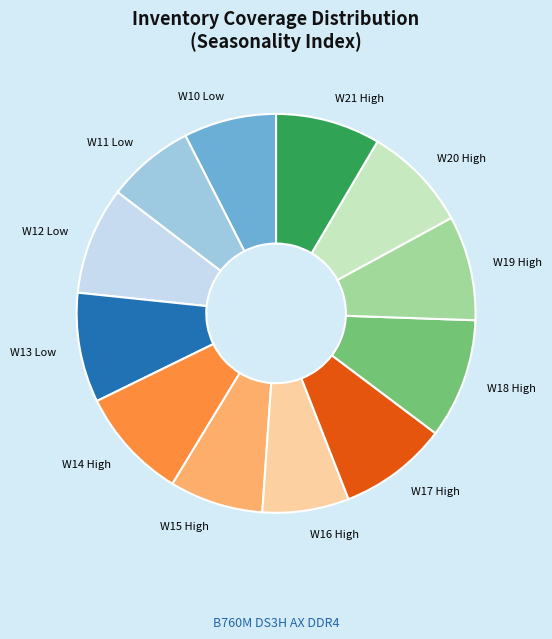

Count the number of slices in the pie.

12